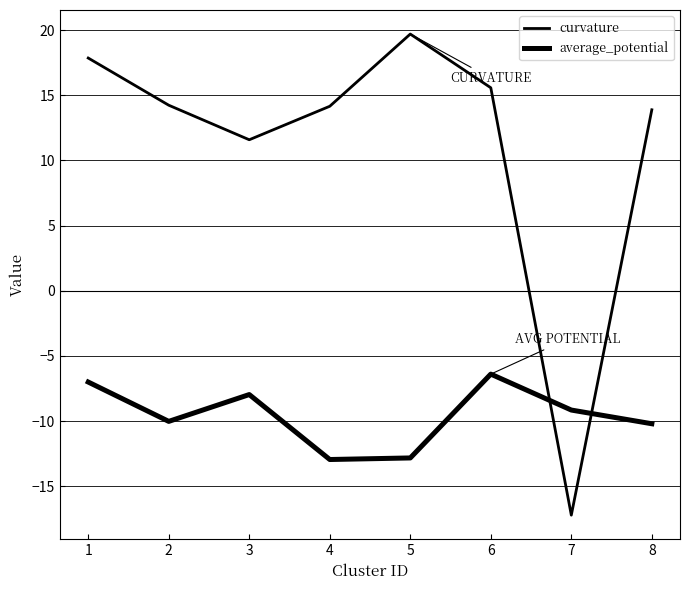

How many lines are shown in the chart?

2